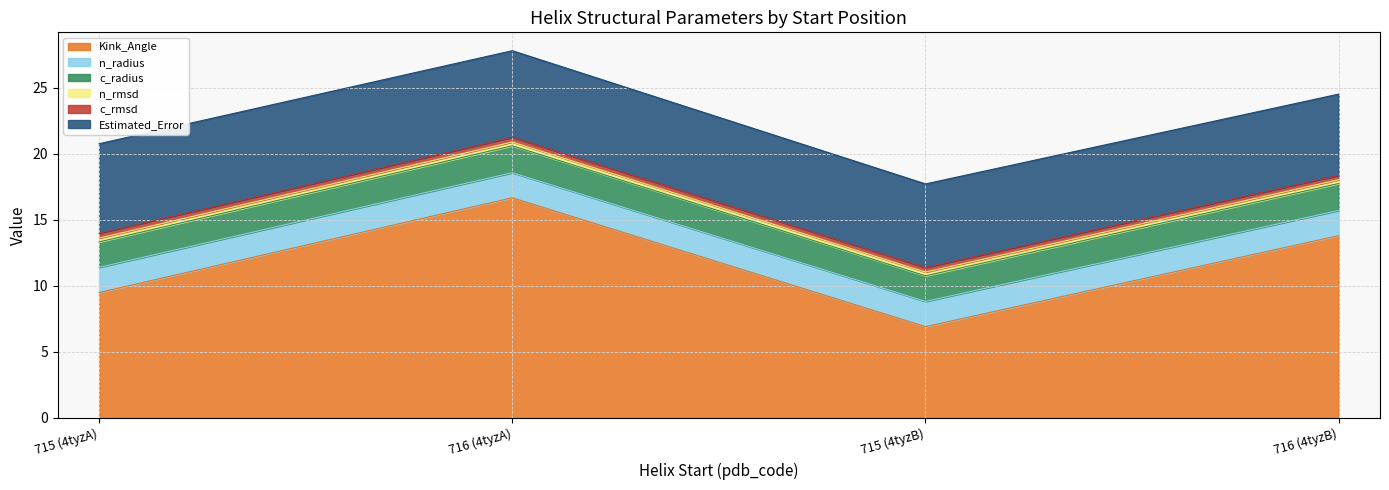

Rank the series by their maximum value, from lowest to highest.

n_rmsd, c_rmsd, n_radius, c_radius, Estimated_Error, Kink_Angle